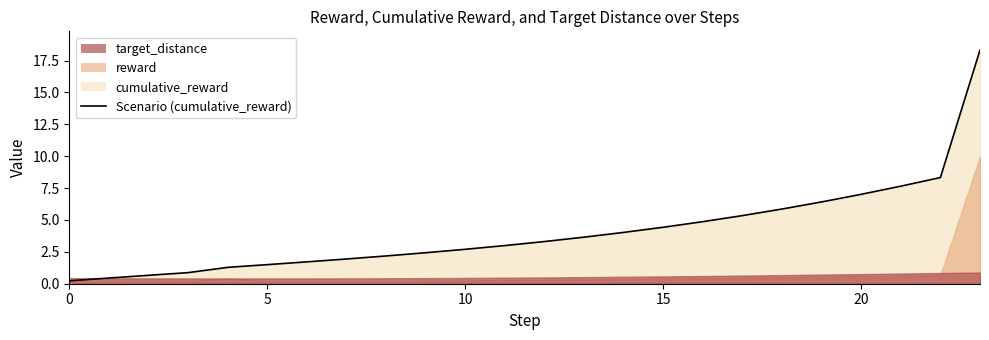

True or false: the data shows 1.3 at 15.

False